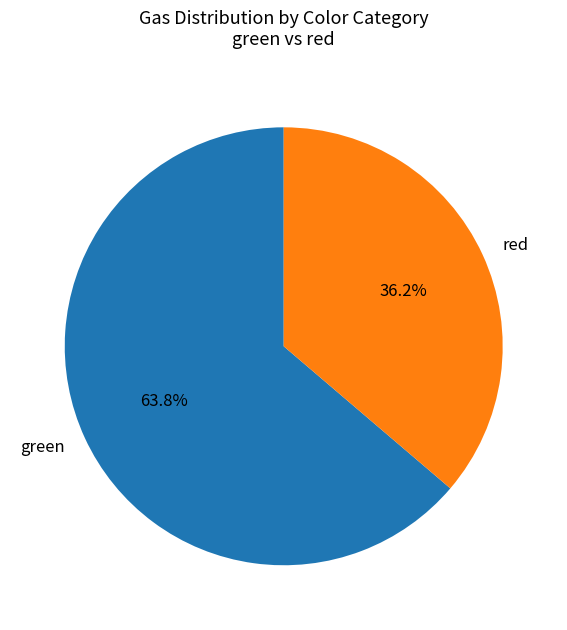

Is the sum of green and red greater than half?

Yes